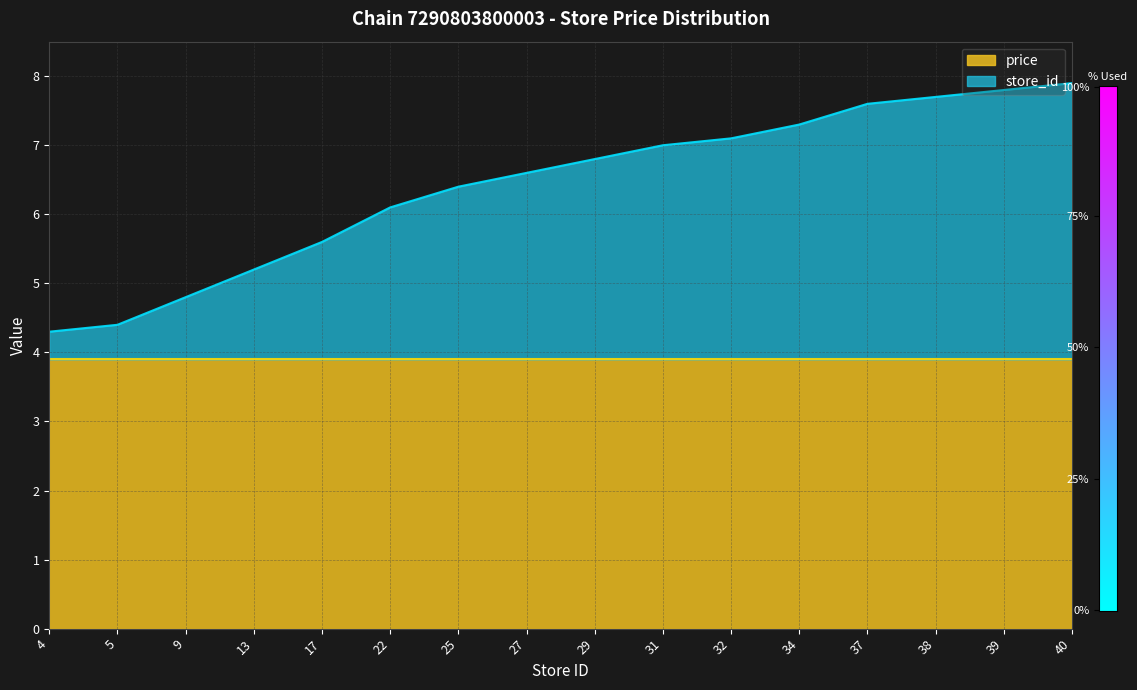

Reading right to left, what are all the values shown in this chart?

7.9	7.8	7.7	7.6	7.3	7.1	7.0	6.8	6.6	6.4	6.1	5.6	5.2	4.8	4.4	4.3